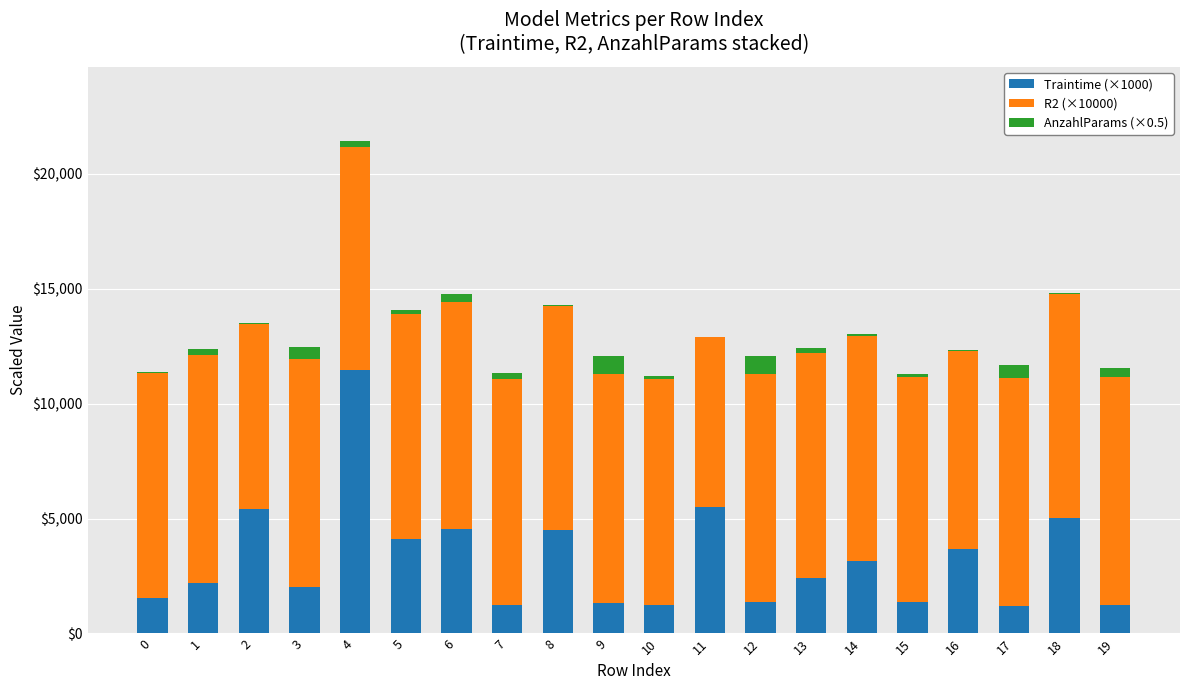

How many categories are shown in the chart?

20